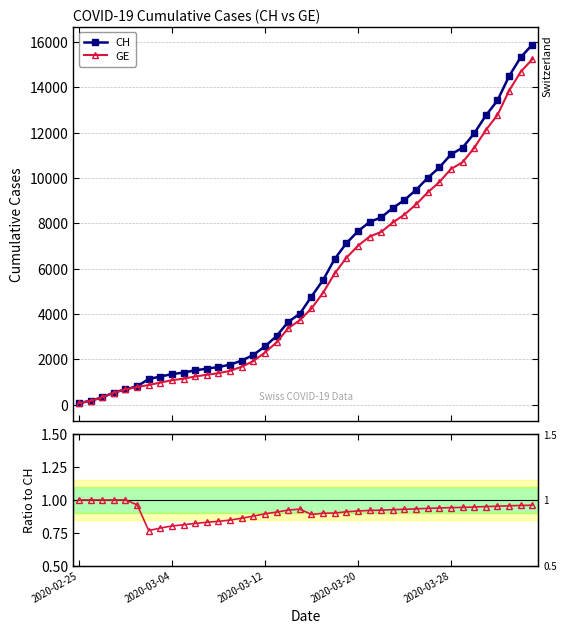

Is this an area chart (filled region under the line)?

No